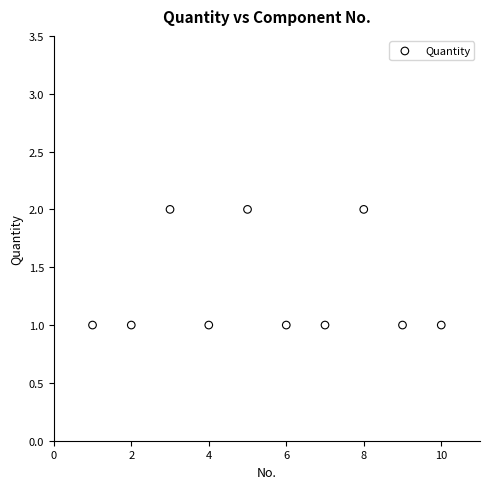

What is the range of X values (max minus min)?

9